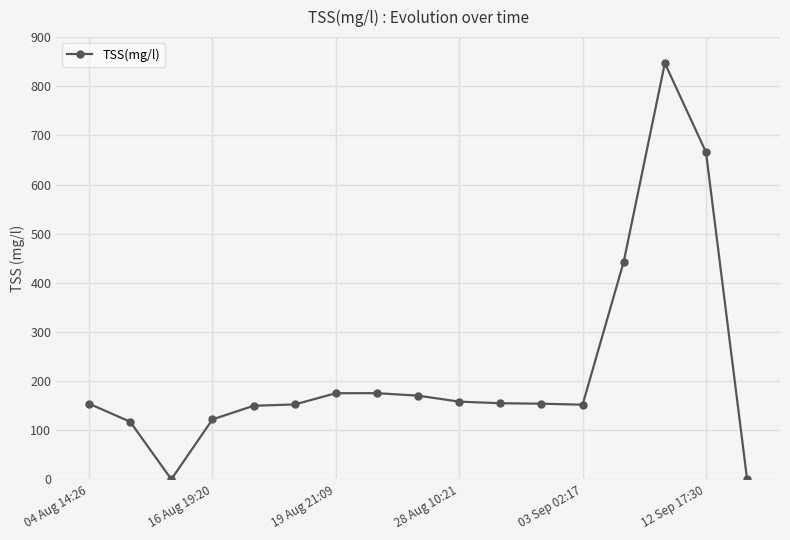

What is the greatest value displayed?

847.0